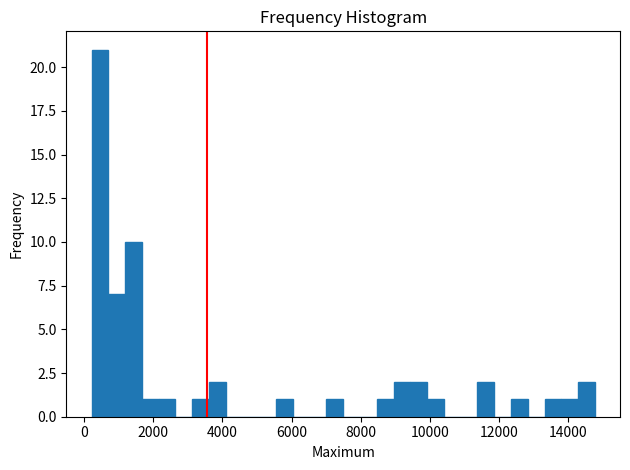

Around what value on the x-axis is the tallest bar? Give the approximate position of its centre, as read against the axis.

400